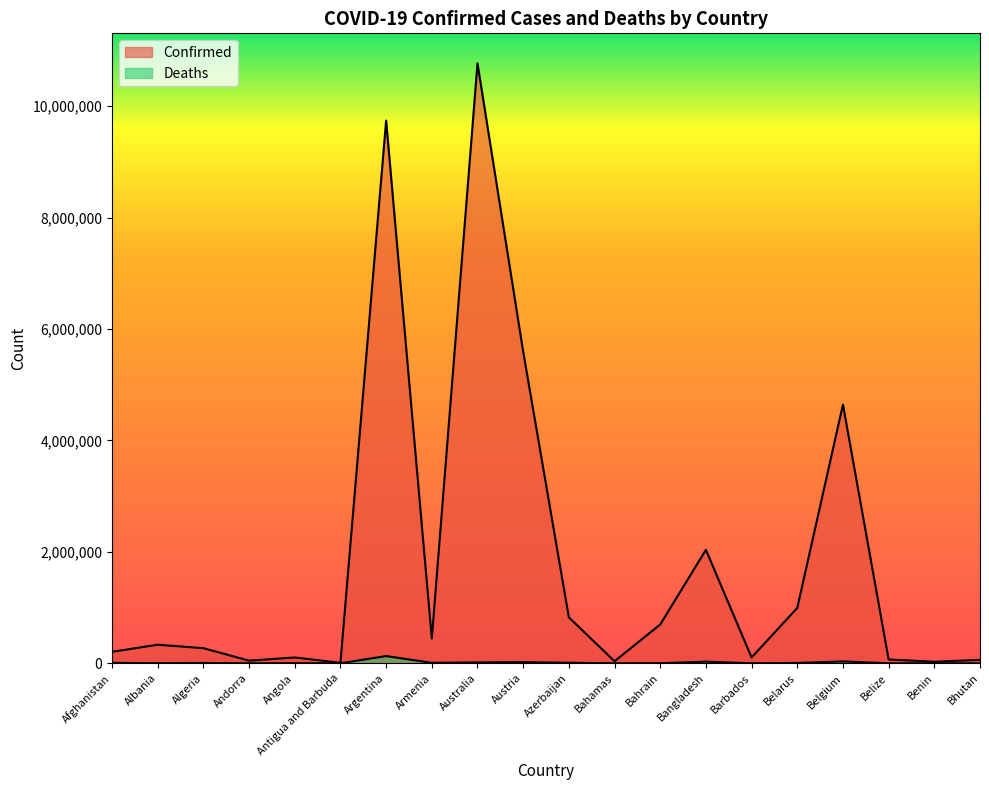

Reading left to right, what are all the values shown in this chart?

Confirmed: Afghanistan=206414	Albania=333472	Algeria=271128	Andorra=47446	Angola=104808	Antigua and Barbuda=9106	Argentina=9739856	Armenia=445828	Australia=10767933	Austria=5595286	Azerbaijan=824641	Bahamas=37491	Bahrain=696851	Bangladesh=2036717	Barbados=104416	Belarus=994037	Belgium=4644478	Belize=69117	Benin=27980	Bhutan=62512
Deaths: Afghanistan=7837	Albania=3594	Algeria=6881	Andorra=158	Angola=1925	Antigua and Barbuda=146	Argentina=130034	Armenia=8712	Australia=16304	Austria=21247	Azerbaijan=9984	Bahamas=833	Bahrain=1536	Bangladesh=29436	Barbados=567	Belarus=7118	Belgium=33086	Belize=688	Benin=163	Bhutan=21